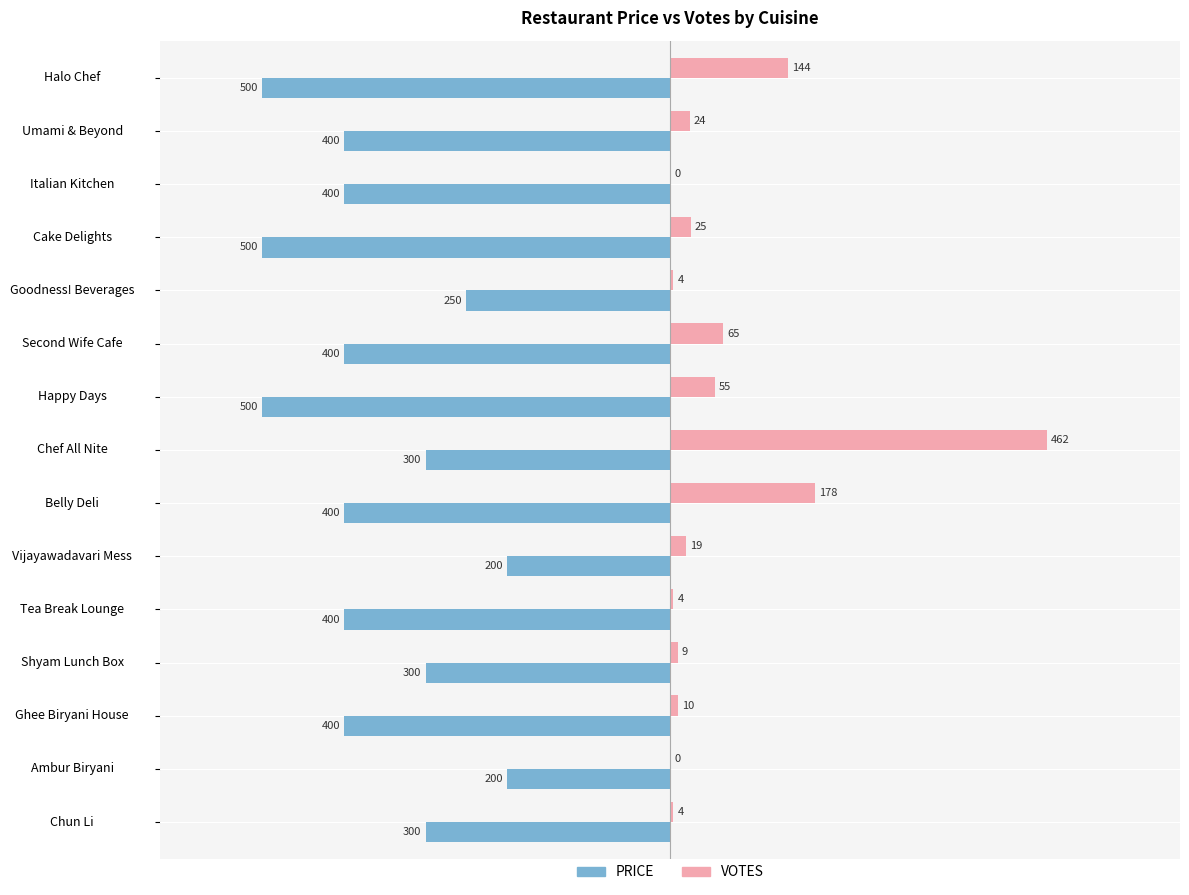

Between Ghee Biryani House and Ambur Biryani, which series saw the biggest shift?

PRICE